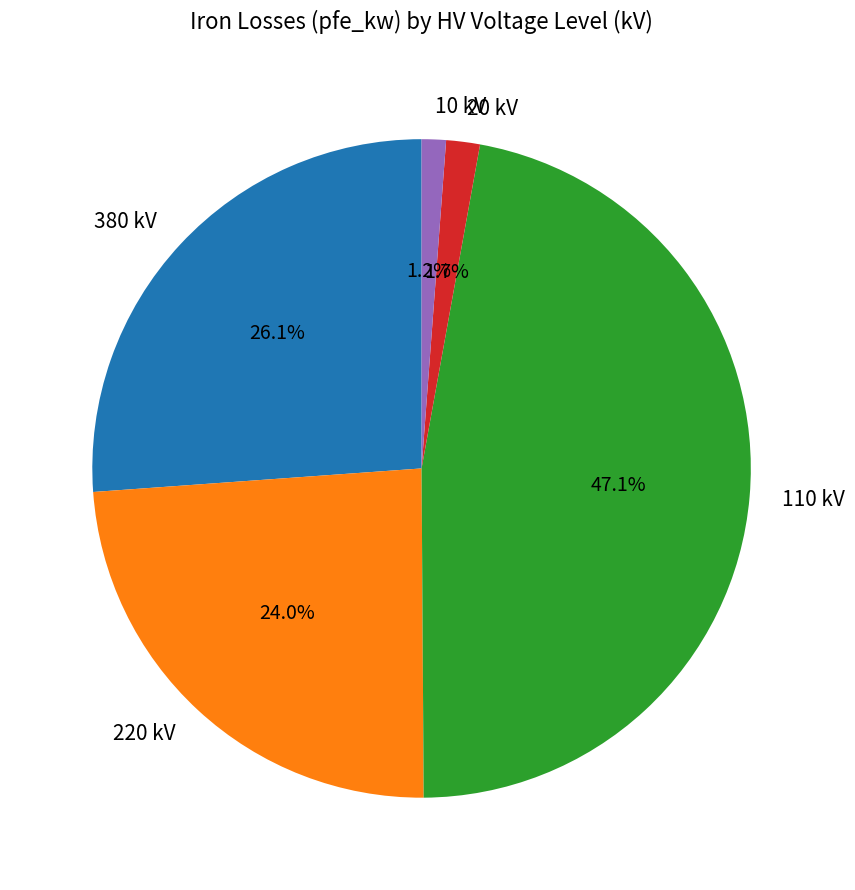

Does any single category account for the majority?

No